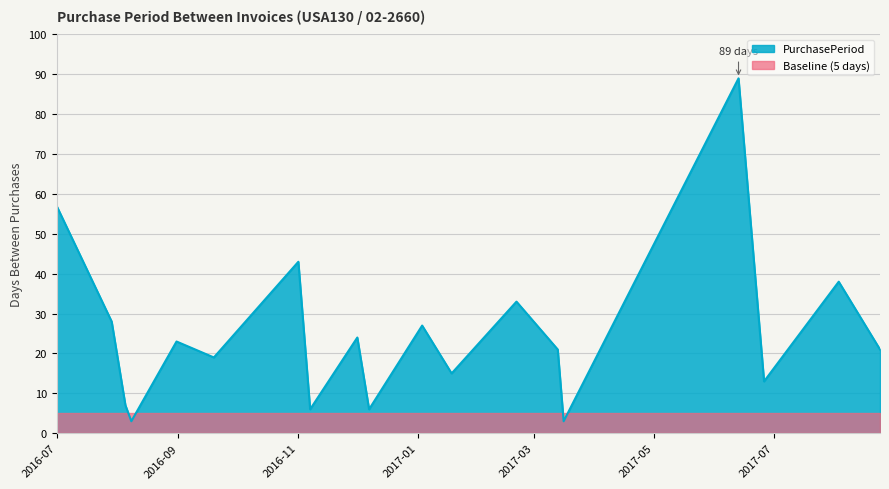

How many data points are less than 21?

8